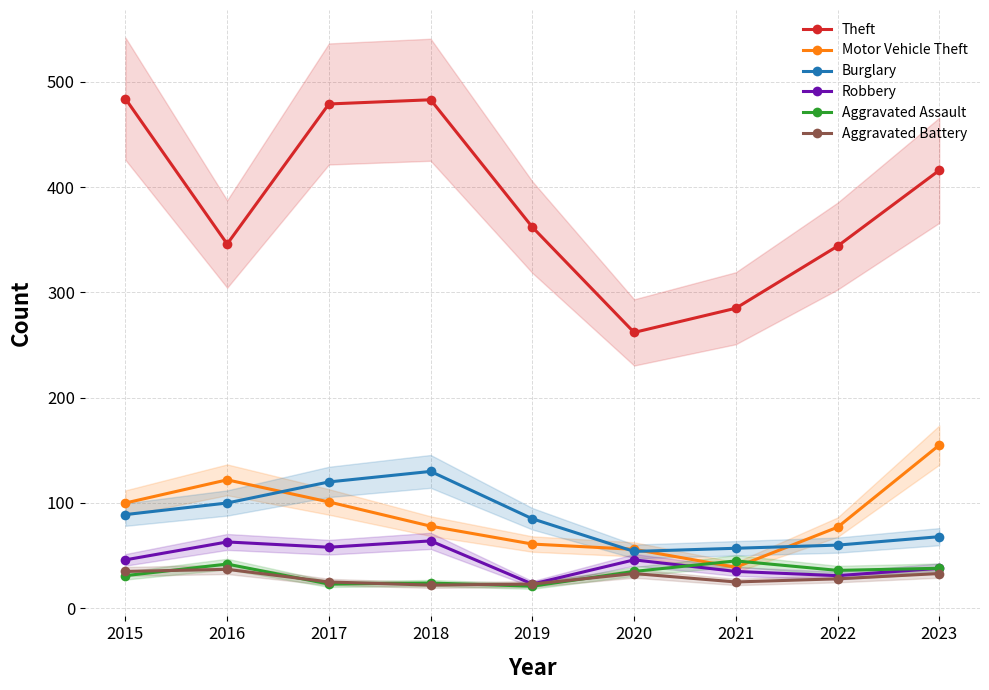

Which series has the largest range (max minus min)?

Theft